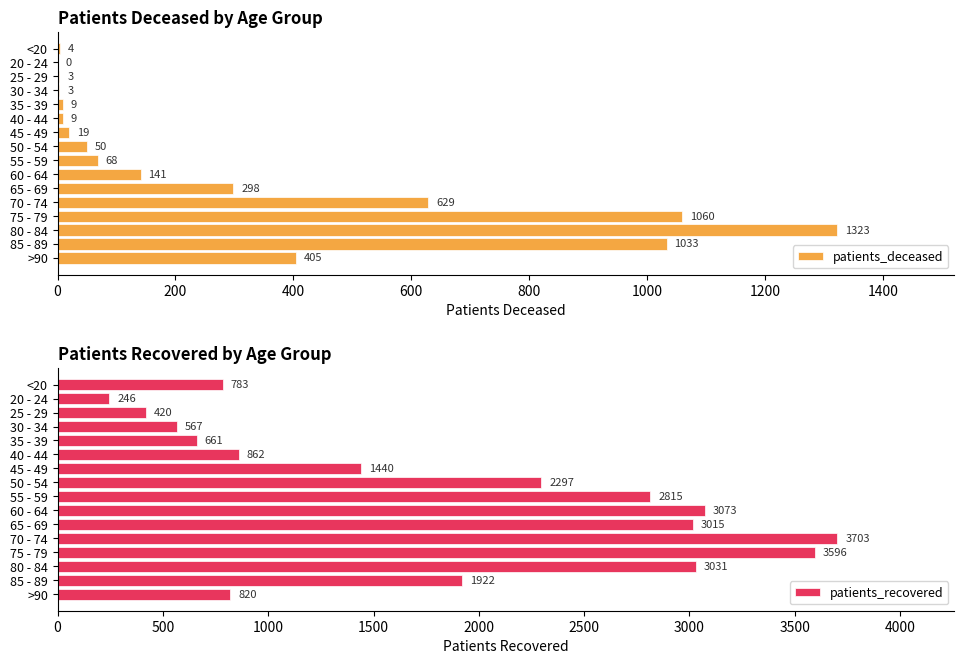

What is the lowest value of the patients_recovered series?

246